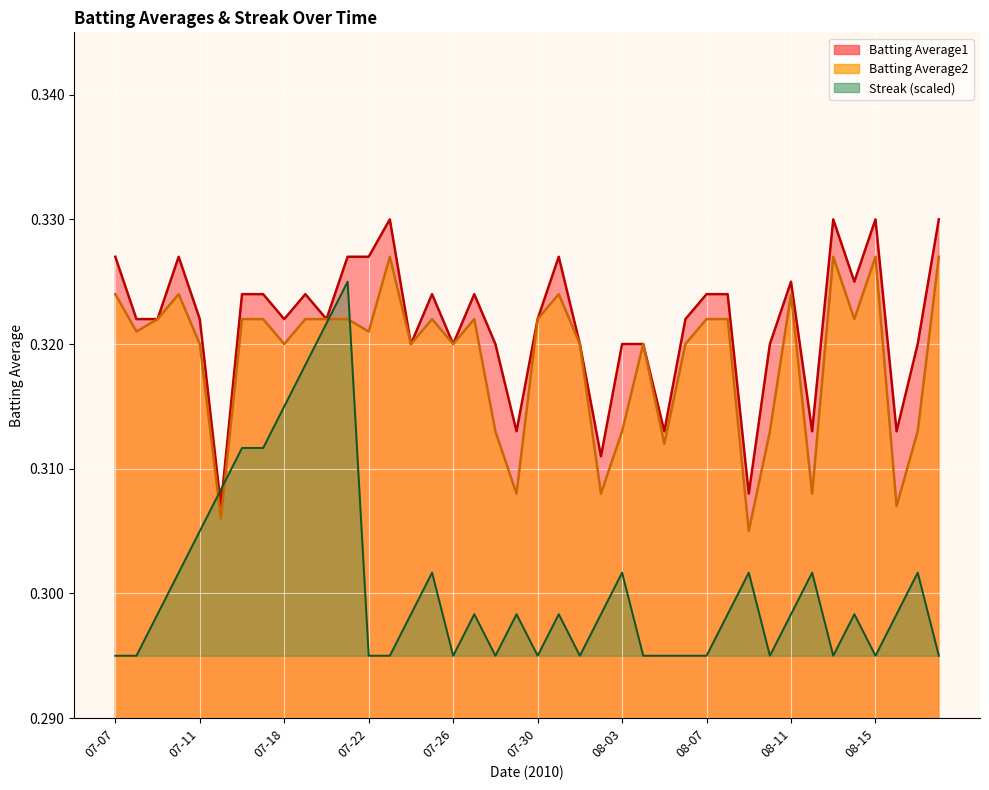

What is the total value across all series at 07-26?

0.9